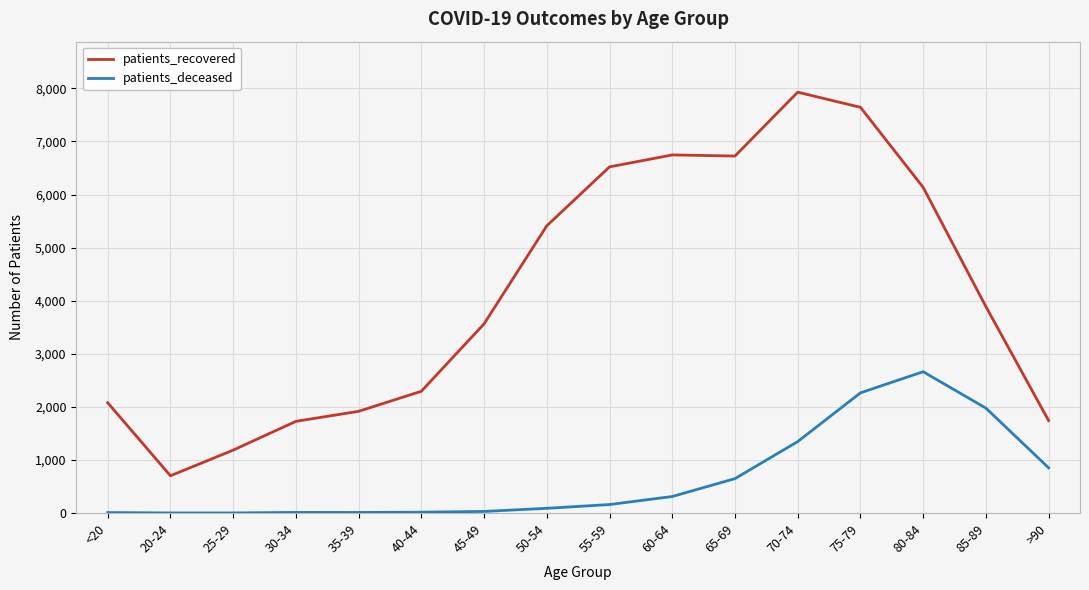

At how many categories does at least one series exceed 479?

16